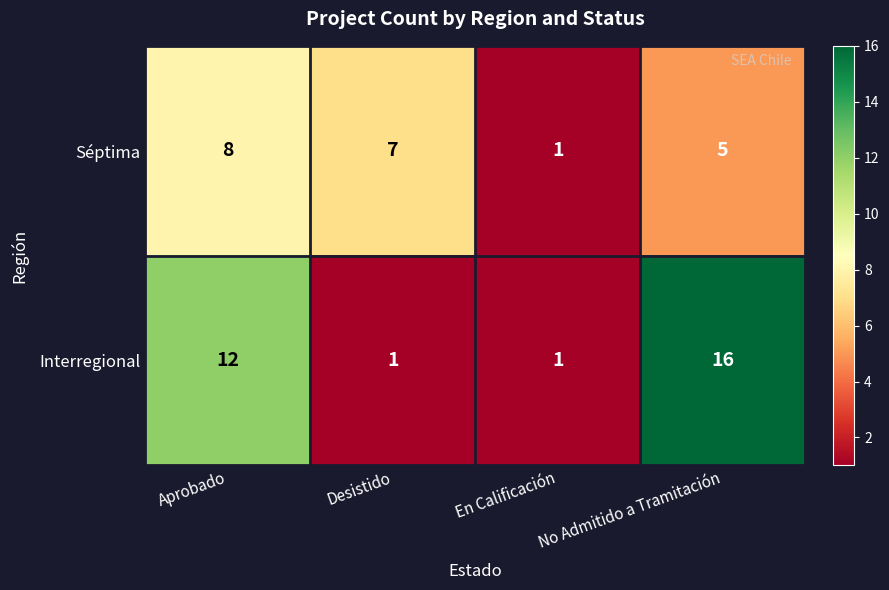

What is the difference between the maximum and minimum values in the Interregional series?

15